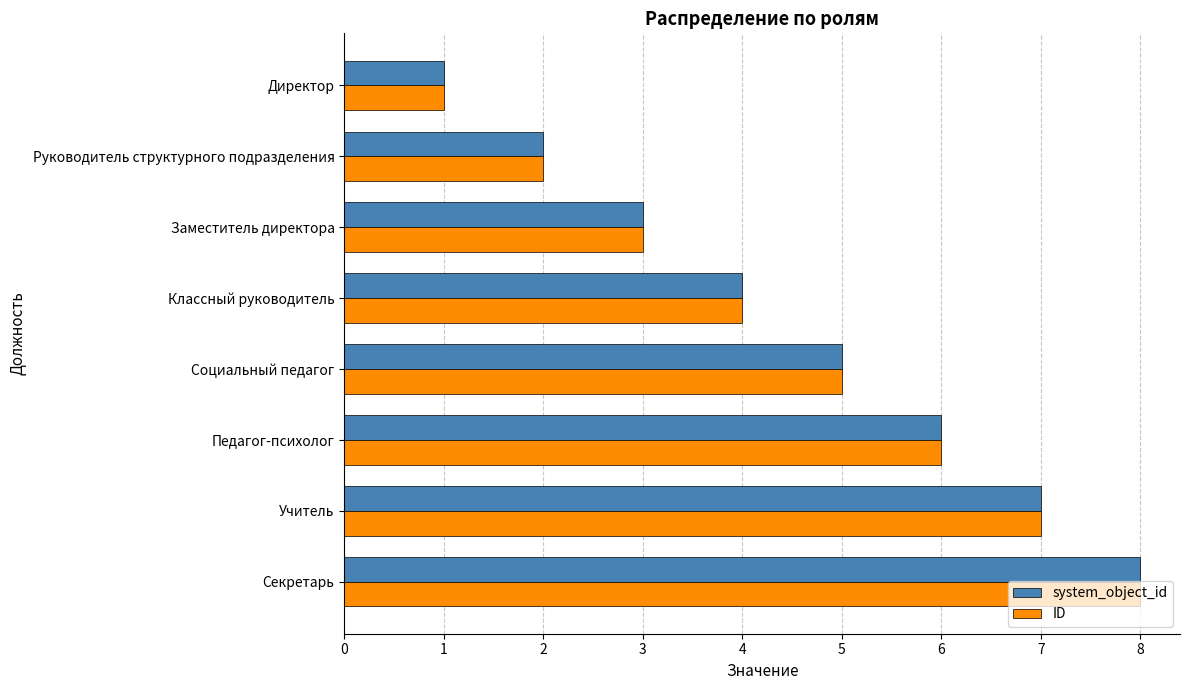

At which category is the sum across all series the highest?

Секретарь